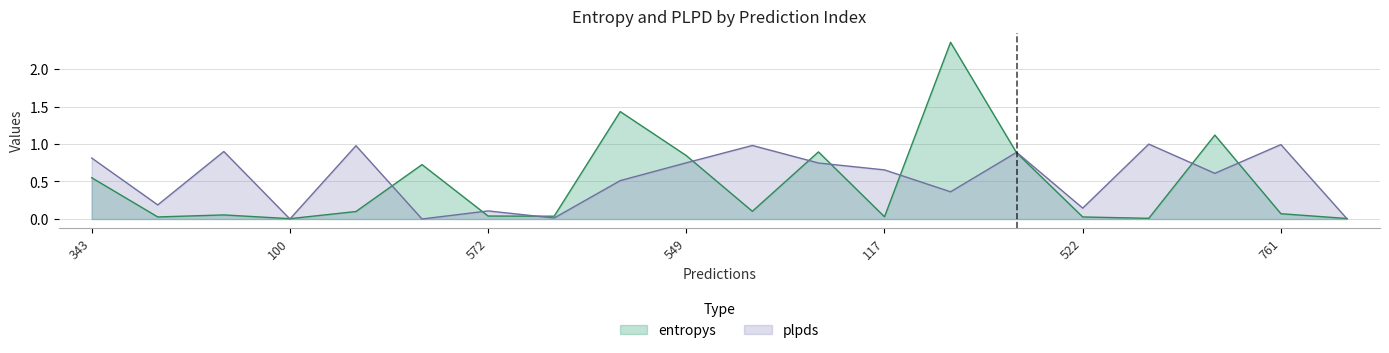

Which series ends up on top after the final intersection of entropys and plpds?

entropys